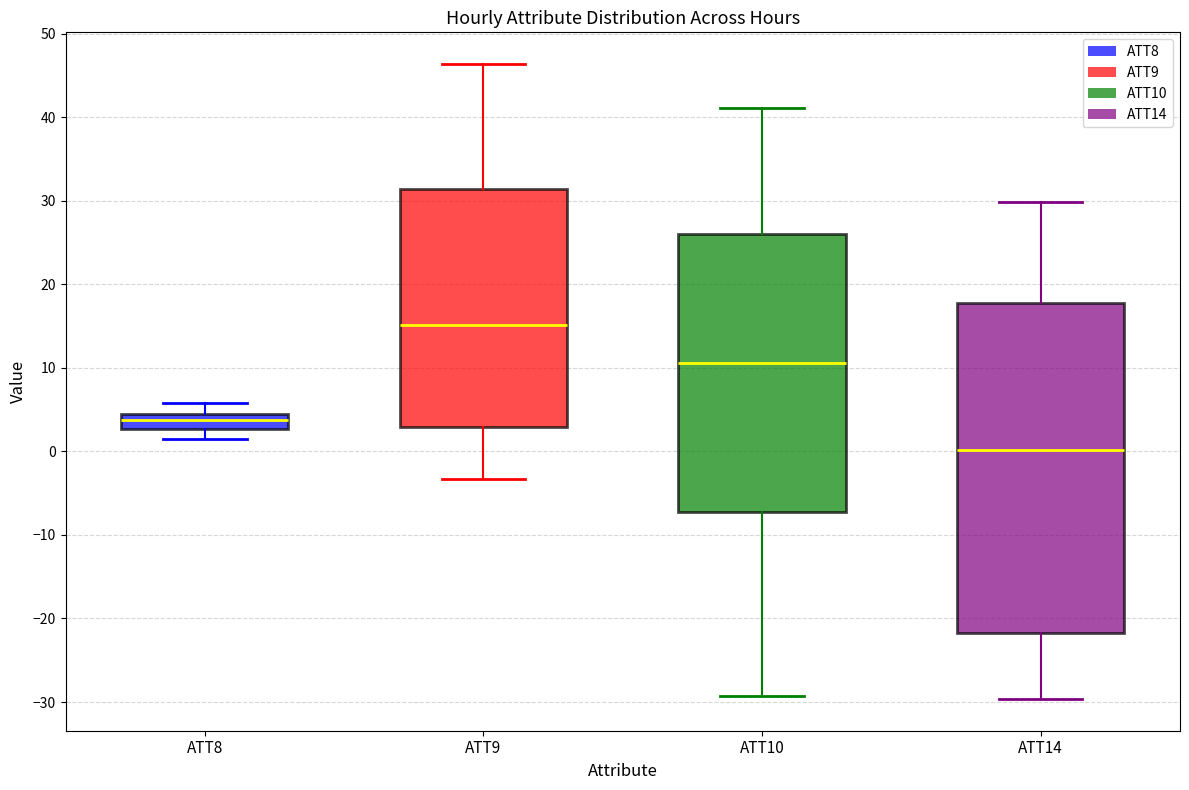

Where does the lower whisker of the box for ATT8 end on the y-axis? The values are not printed on the chart, so give them approximately, as read against the axis.

2